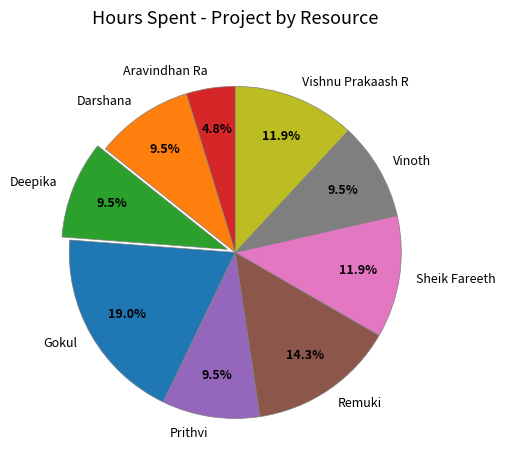

What is the ratio of the value at Sheik Fareeth to the value at Aravindhan Ra?

2.5